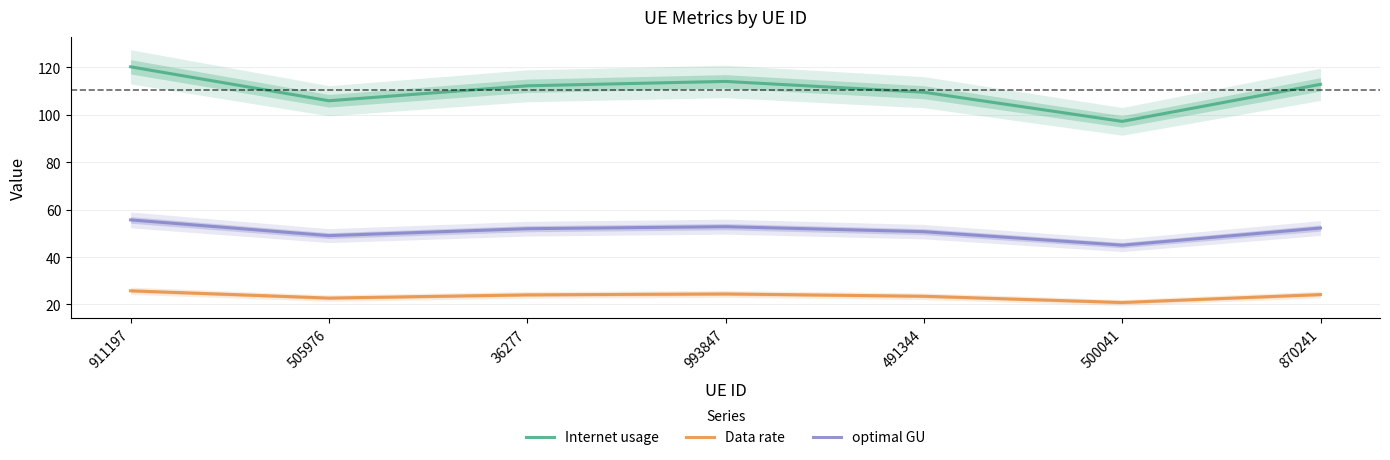

What is the sum of all optimal GU values?

357.4